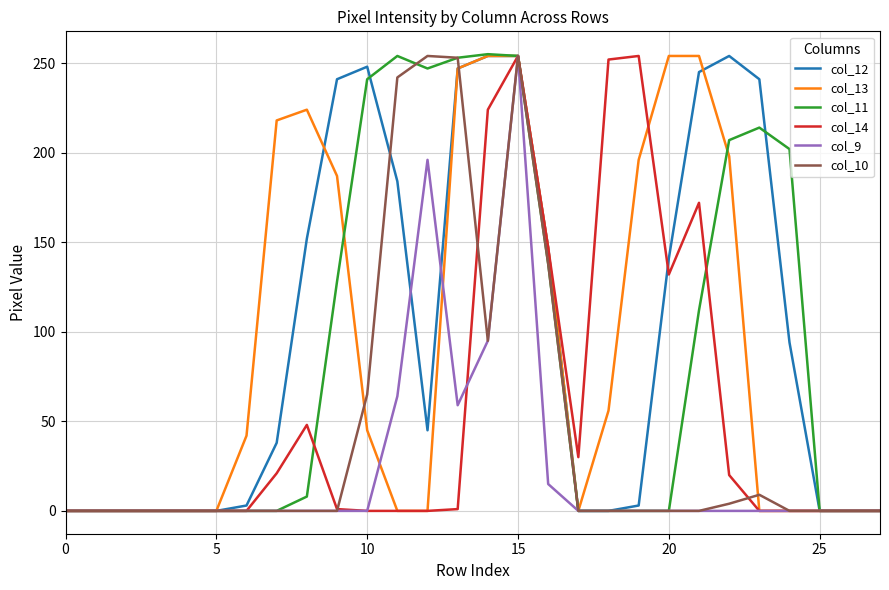

What is the maximum value shown in the chart?

255